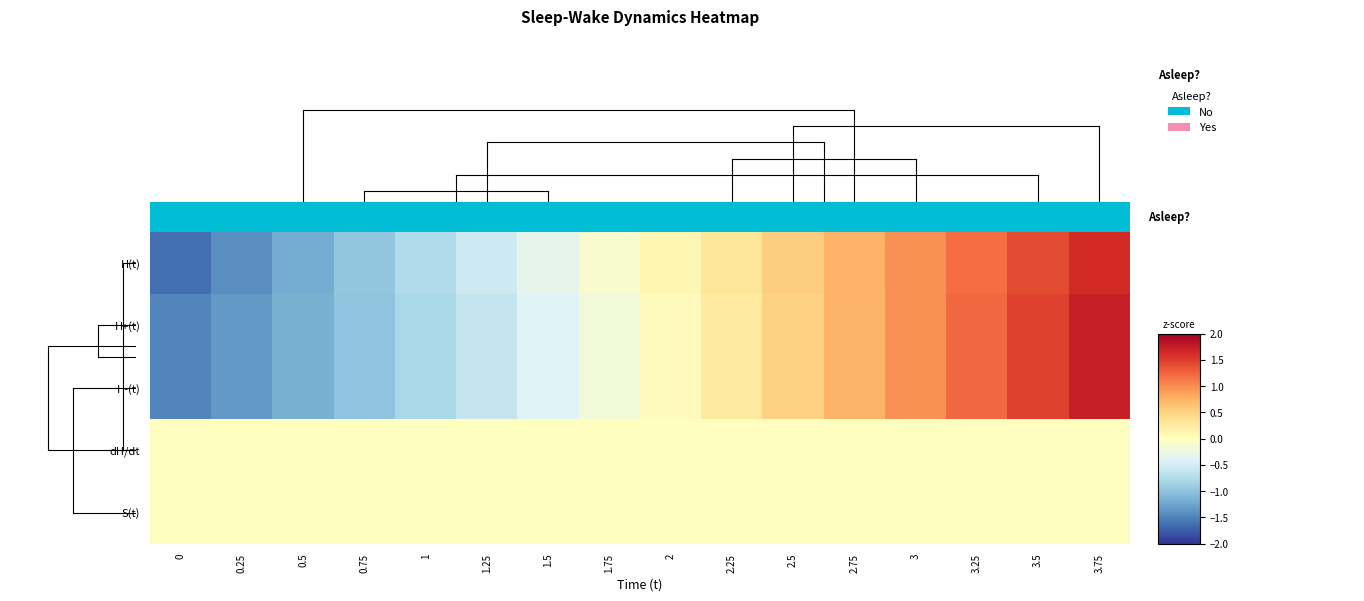

At 0.5, list the series in order from largest to smallest.

dH/dt, S(t), H-(t), H+(t), H(t)